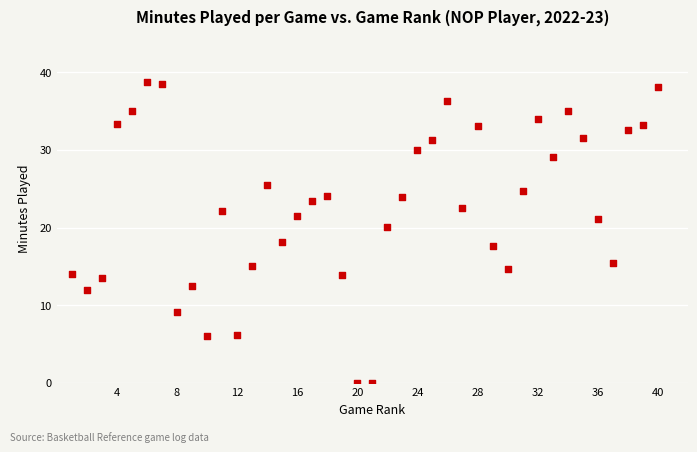

What is the range of Y values (max minus min)?

38.7